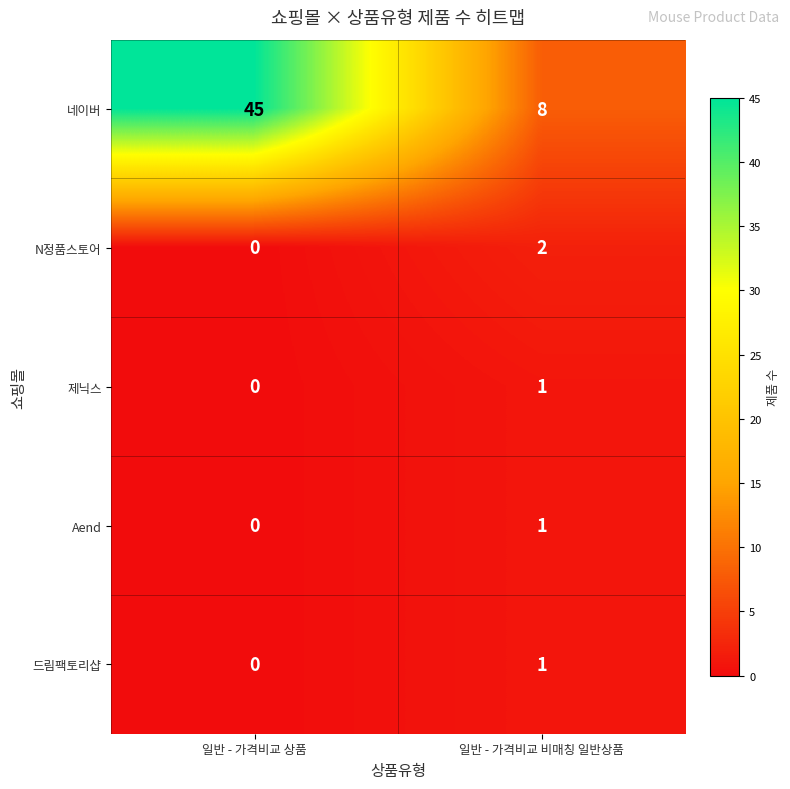

What is the total value across all series at 일반 - 가격비교 비매칭 일반상품?

13